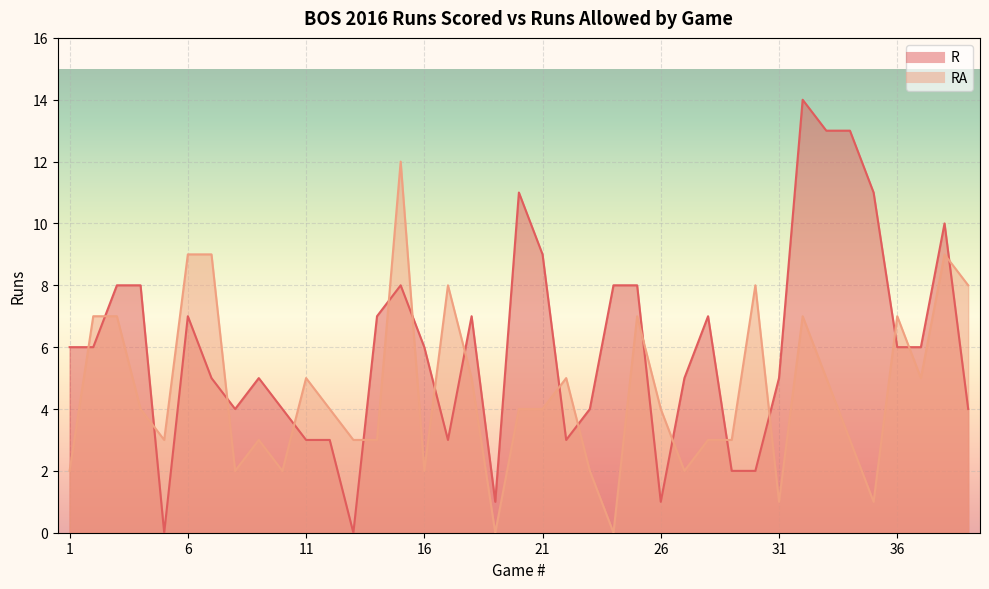

How many values in R are above zero?

37